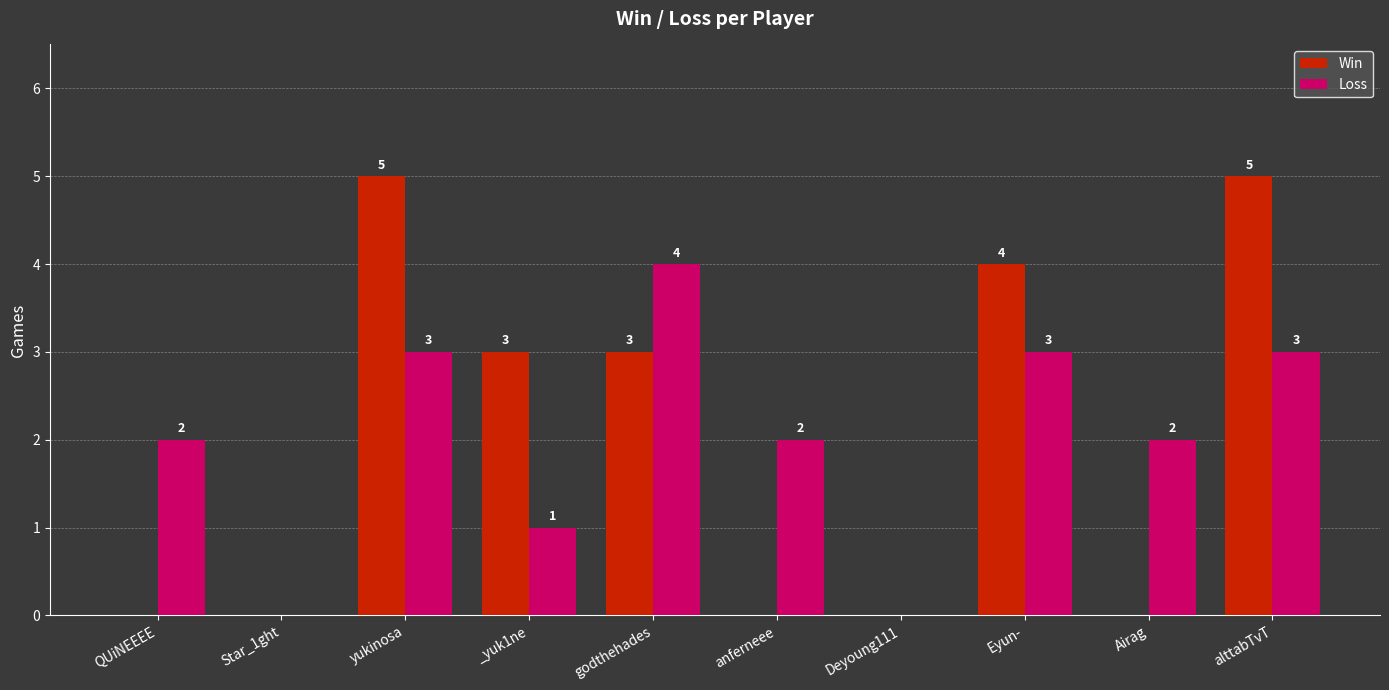

Is it true that Win equals 1 at Eyun-?

False